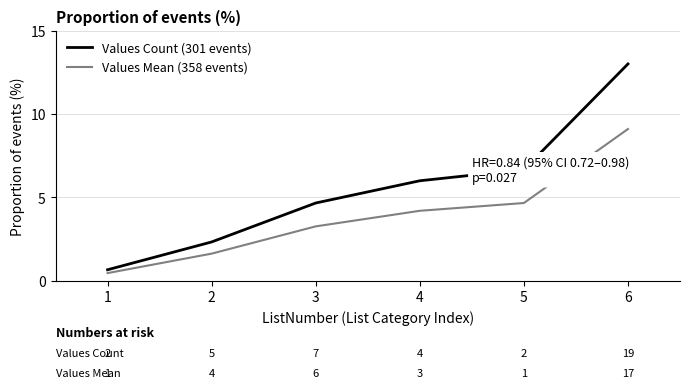

True or false: Values Mean (358 events) and Values Count (301 events) intersect in this chart.

False